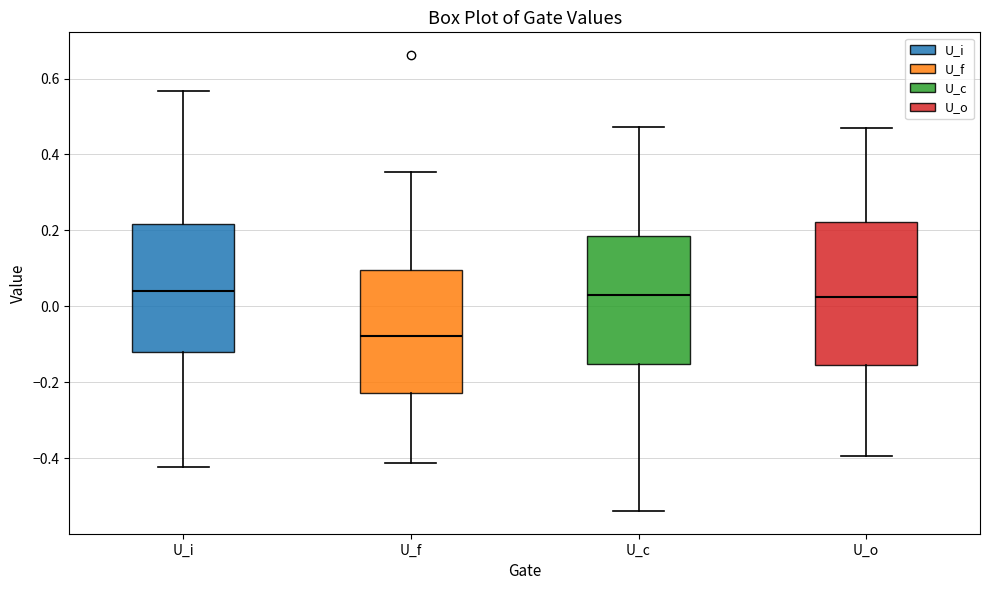

Which box has the lowest median line?

U_f